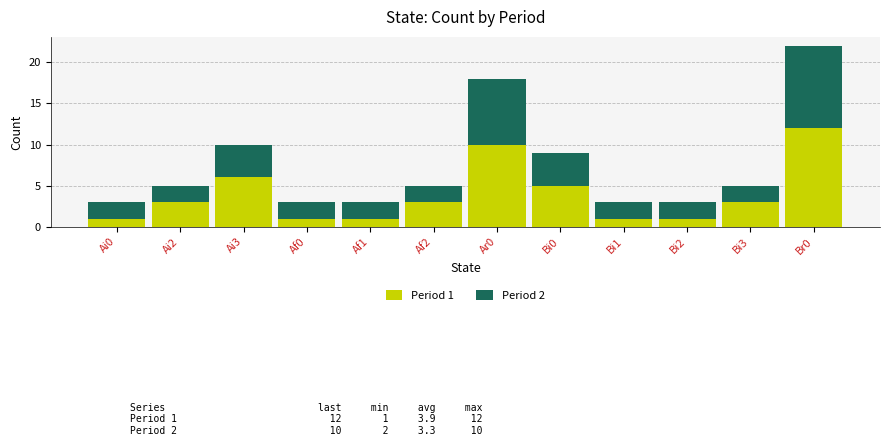

The Period 1 series shows 4 at Ar0. True or false?

False